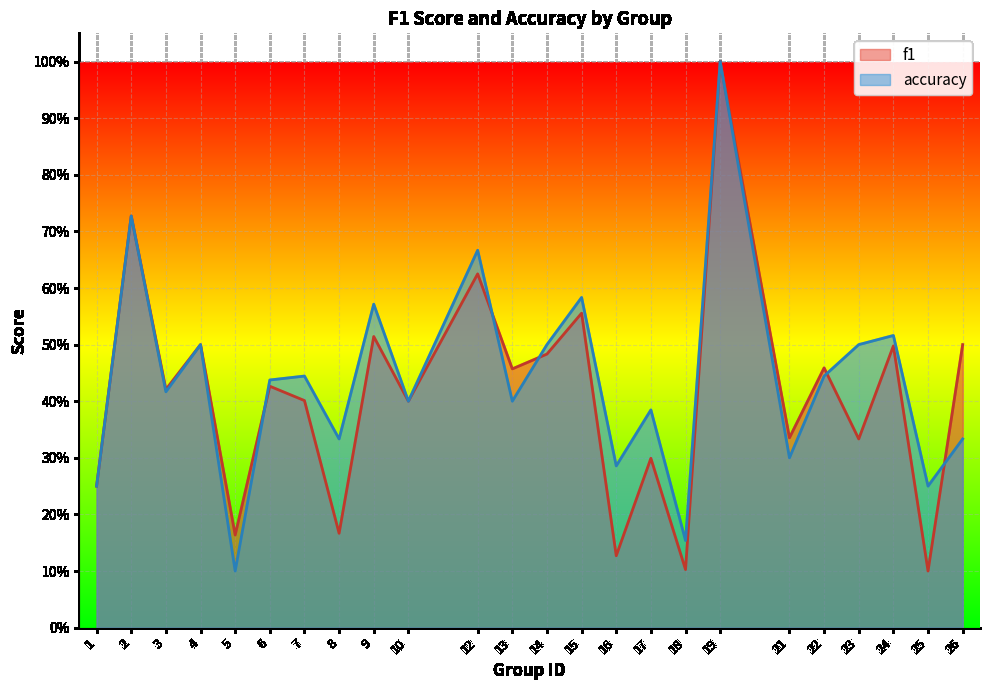

Read the f1 value at 26.

0.5